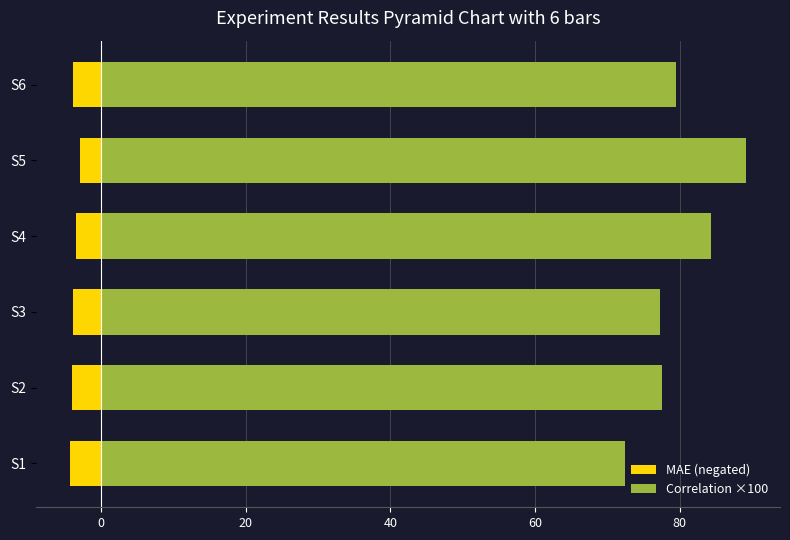

The value of Correlation ×100 at S6 is 50.1. True or false?

False